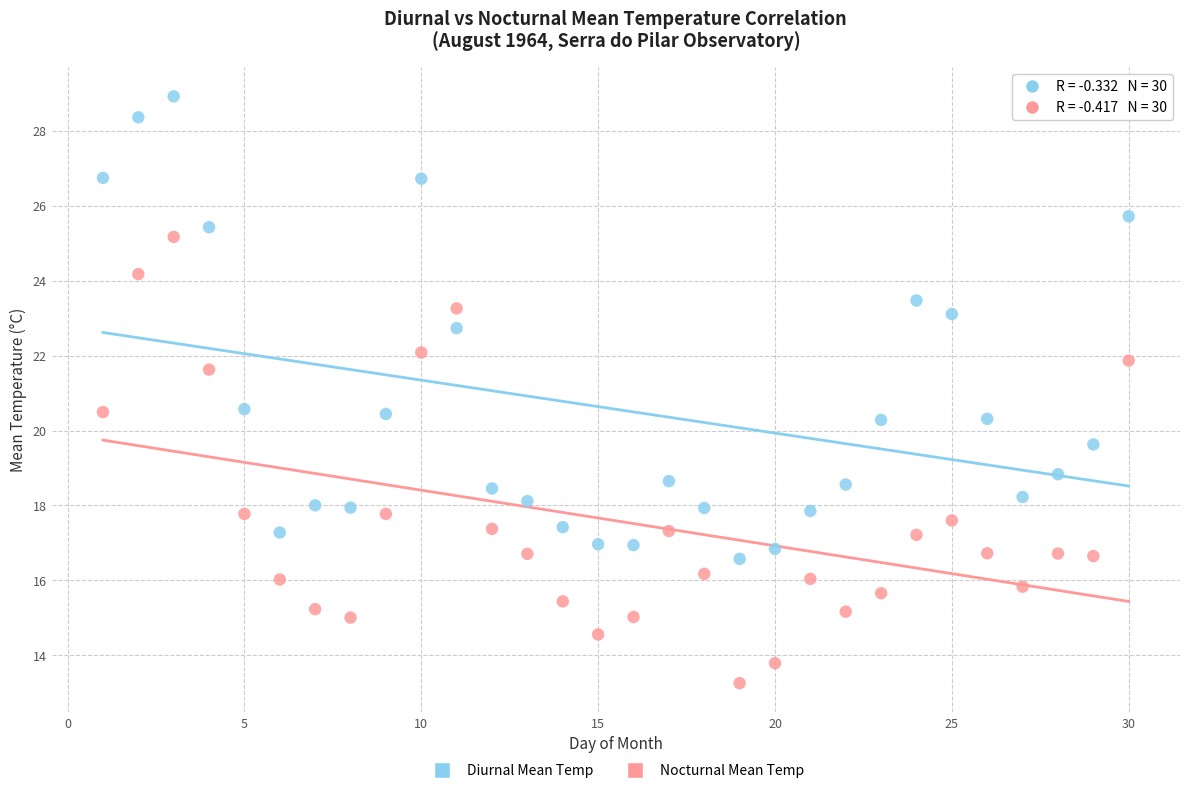

Across all data points, what is the range of Y values (max minus min)?

15.7